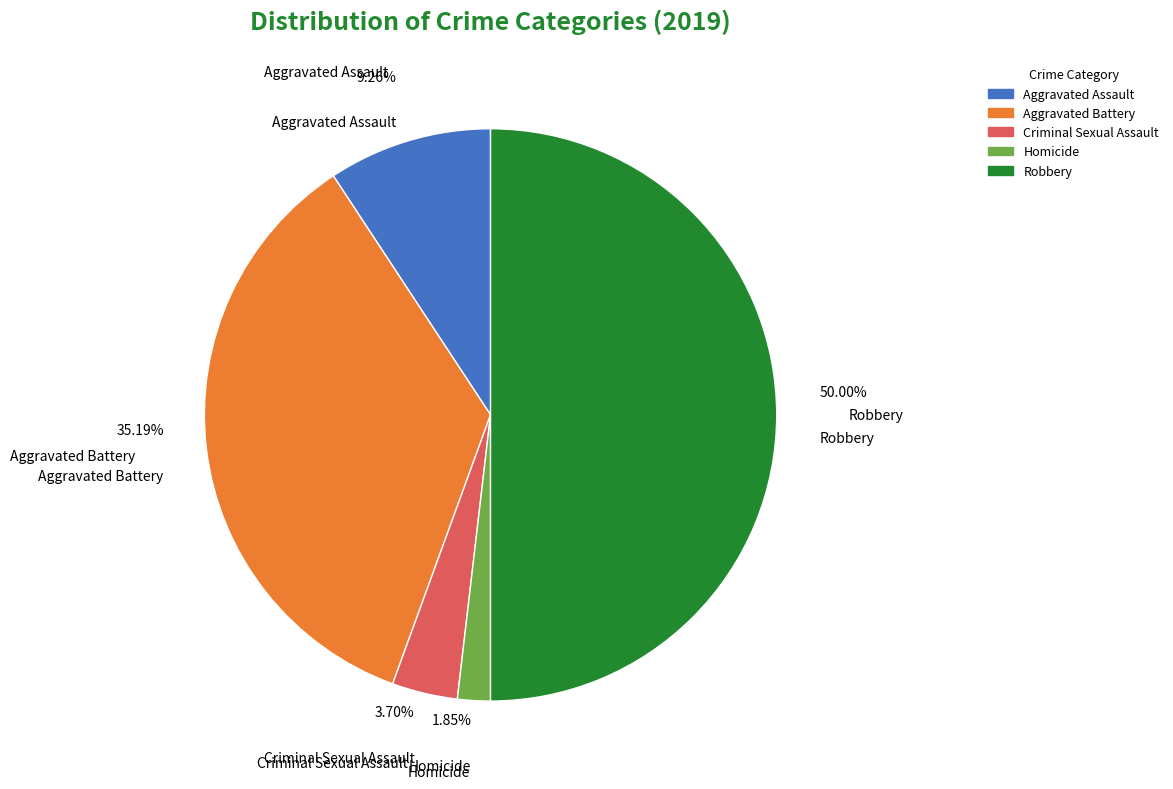

Which category has the biggest portion of the pie?

Robbery